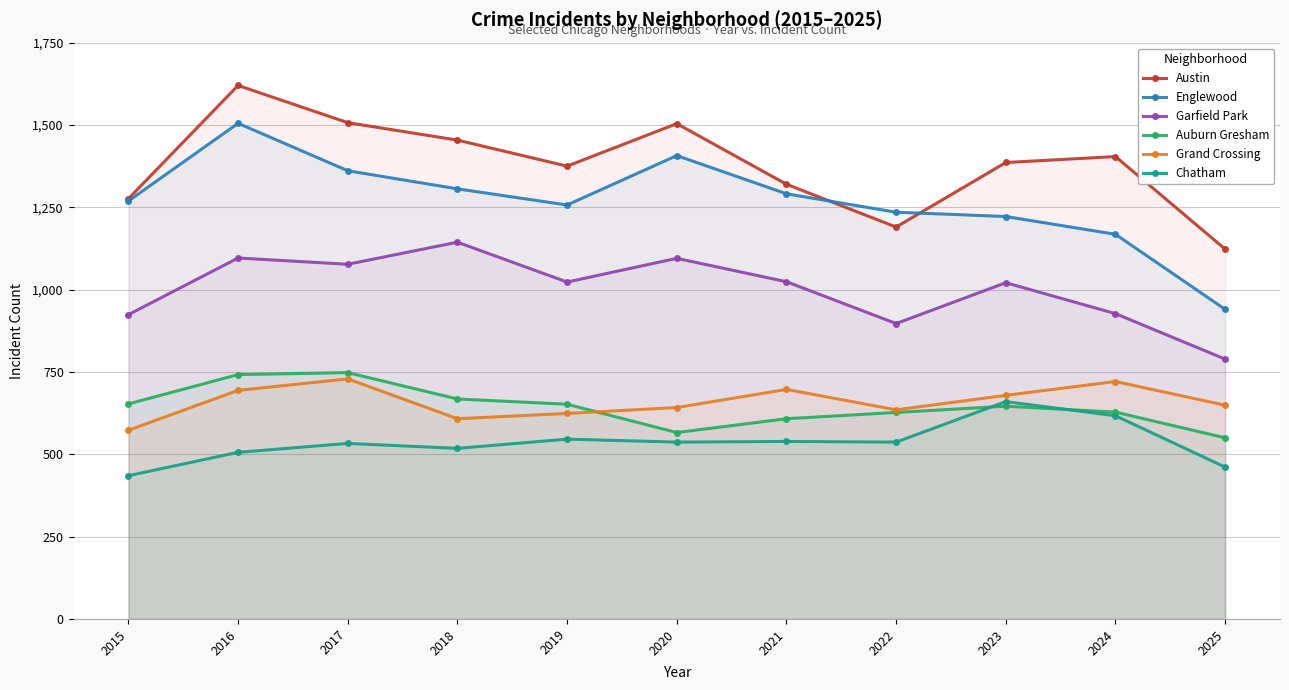

Between 2015 and 2025, which is larger?

2015